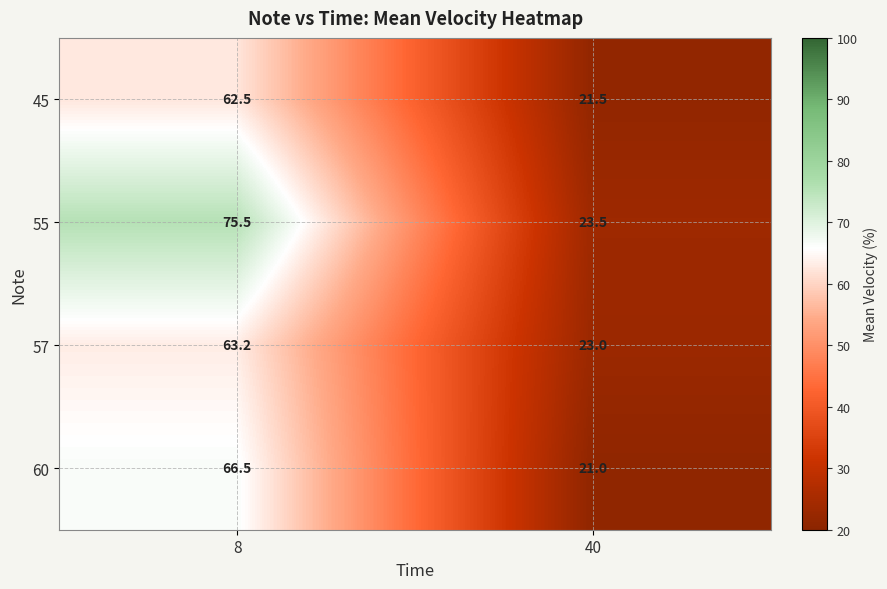

What is the total value across all series at 40?

89.0